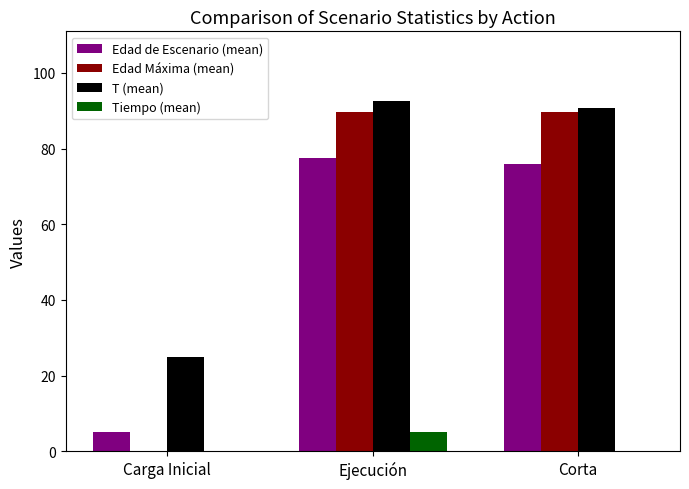

True or false: T (mean) has a value of 37.6 at Carga Inicial.

False